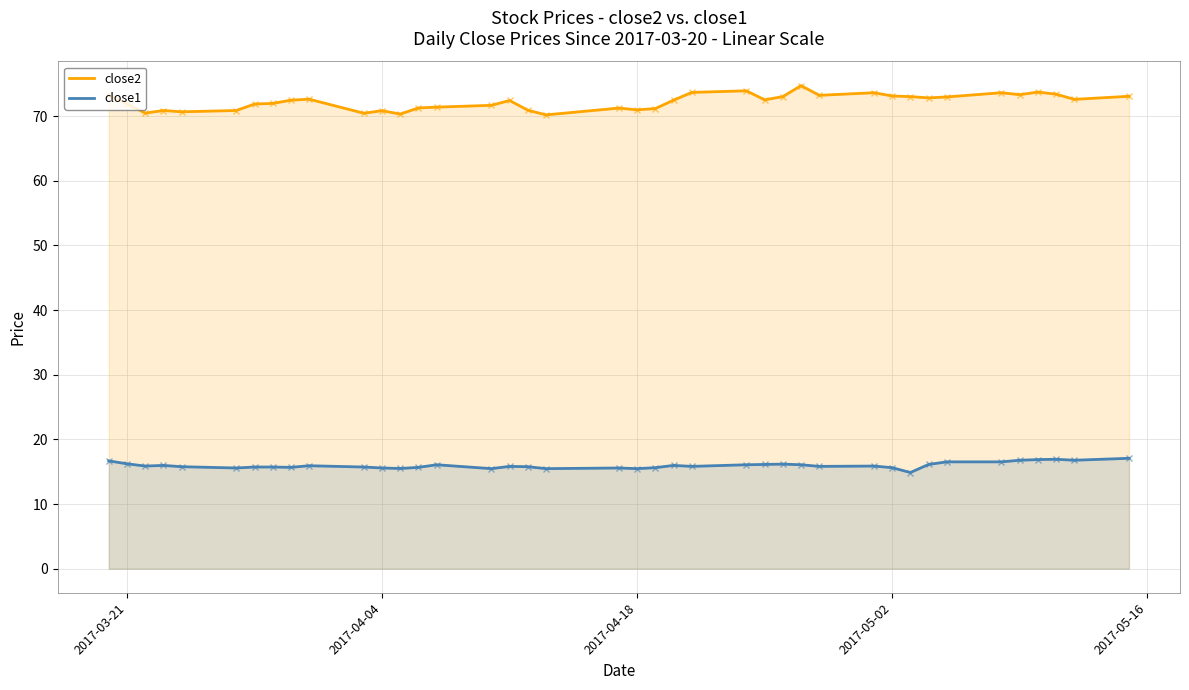

List the series in order of their overall mean, lowest first.

close1, close2